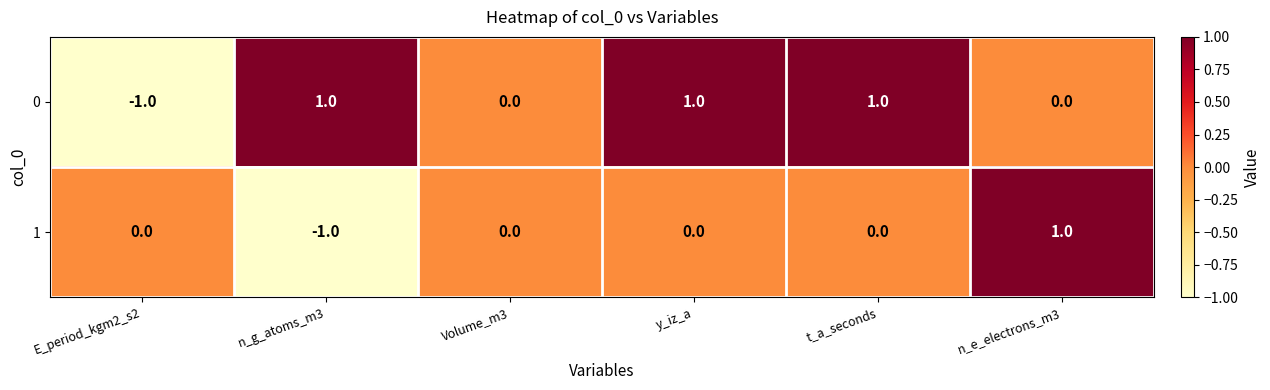

What is the total value across all series at t_a_seconds?

1